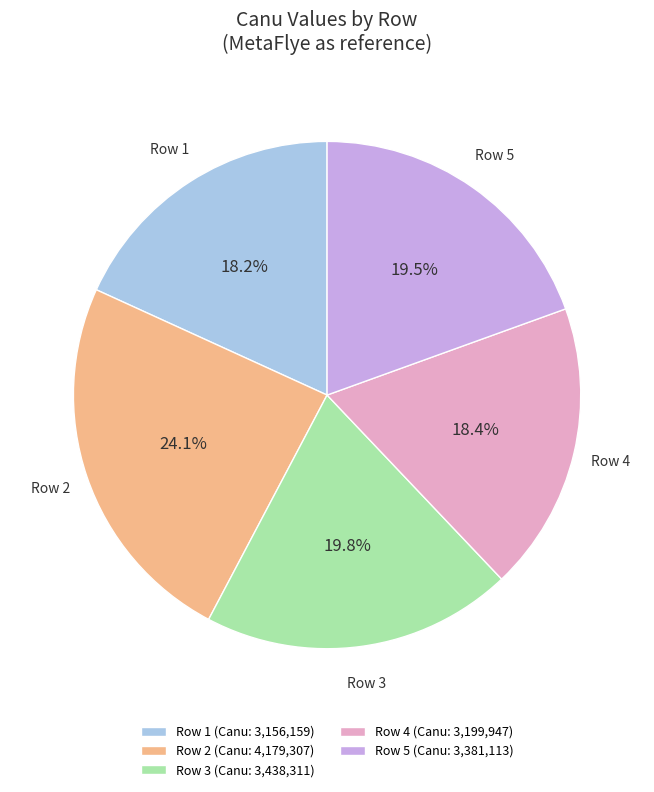

What is the ratio of the value at Row 1 to the value at Row 3?

0.9